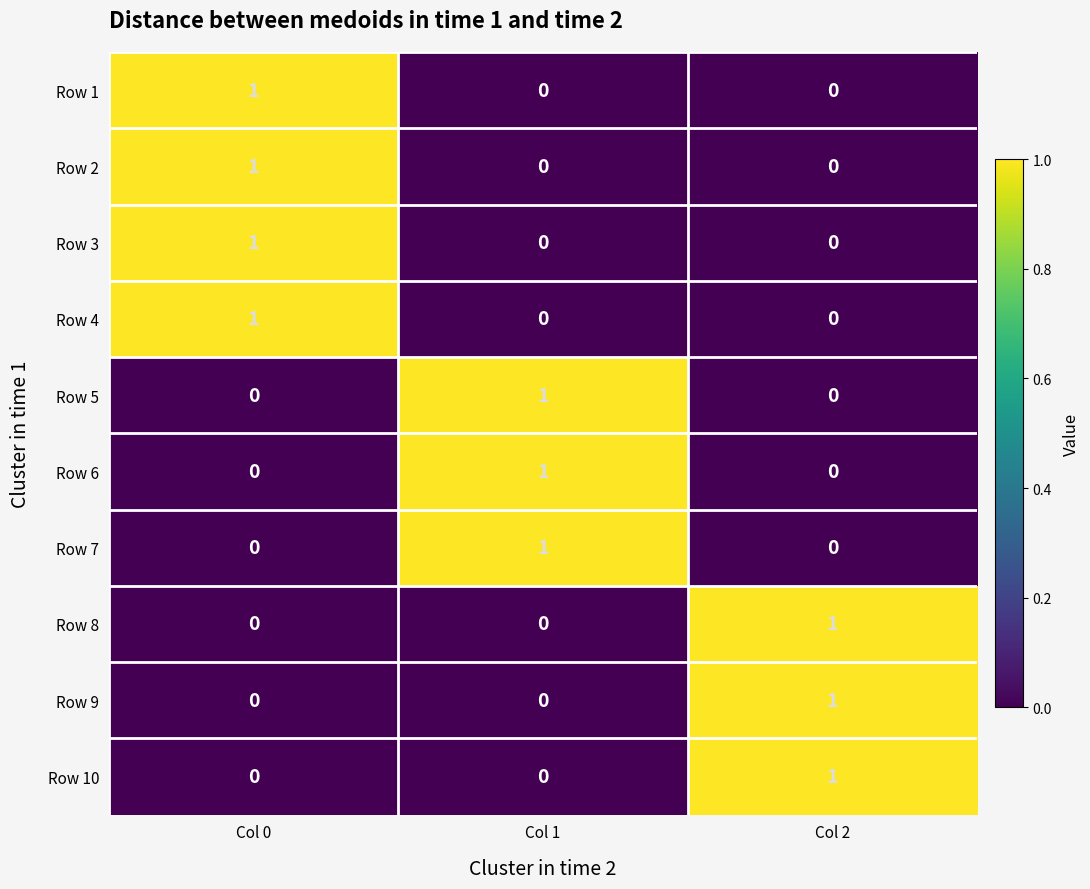

True or false: Row 6 has a value of 1 at Col 0.

False